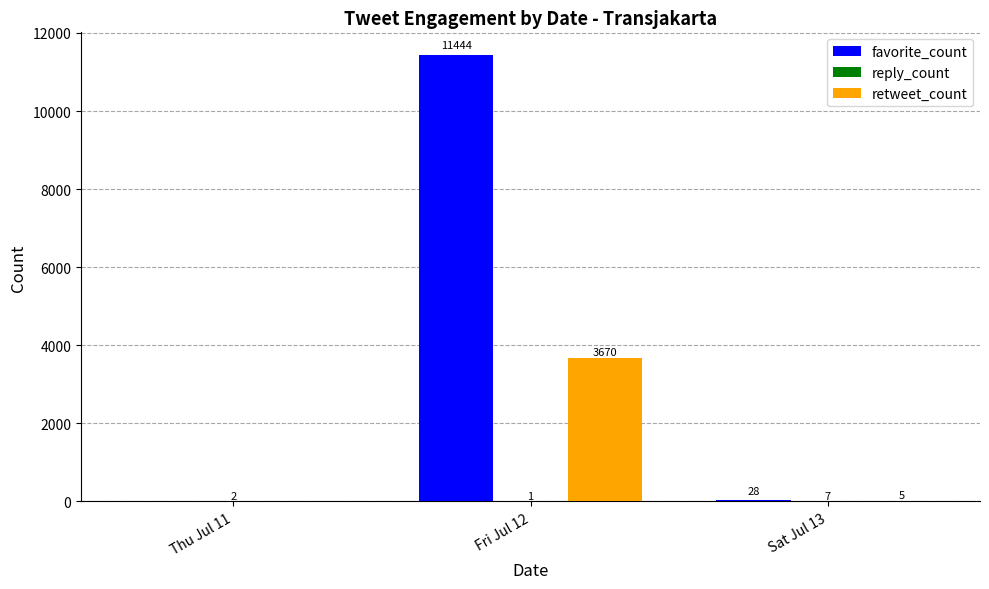

Is it true that retweet_count equals 1852 at Fri Jul 12?

False